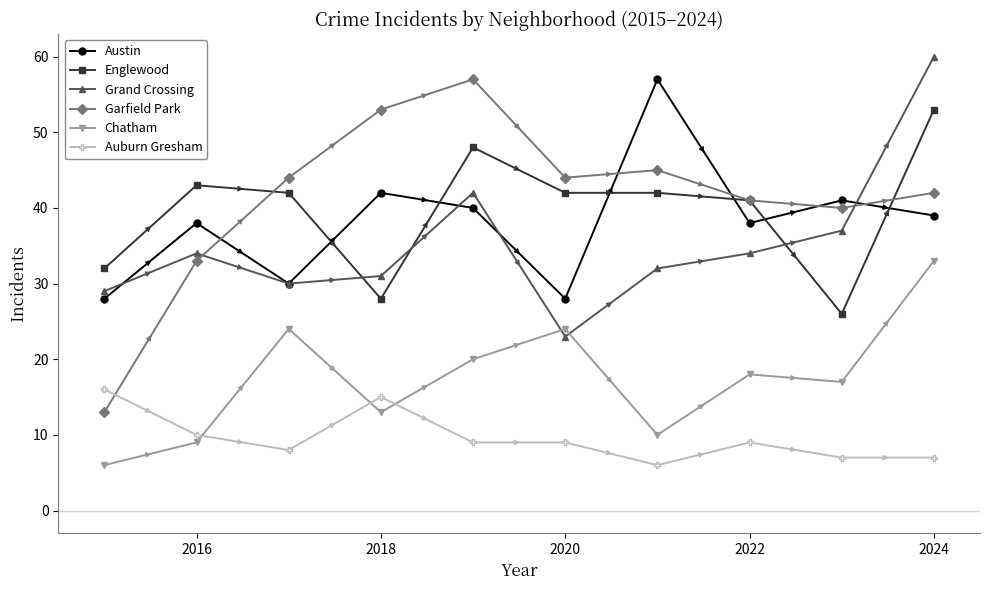

After their last crossing, which series has the higher values: Garfield Park or Grand Crossing?

Grand Crossing